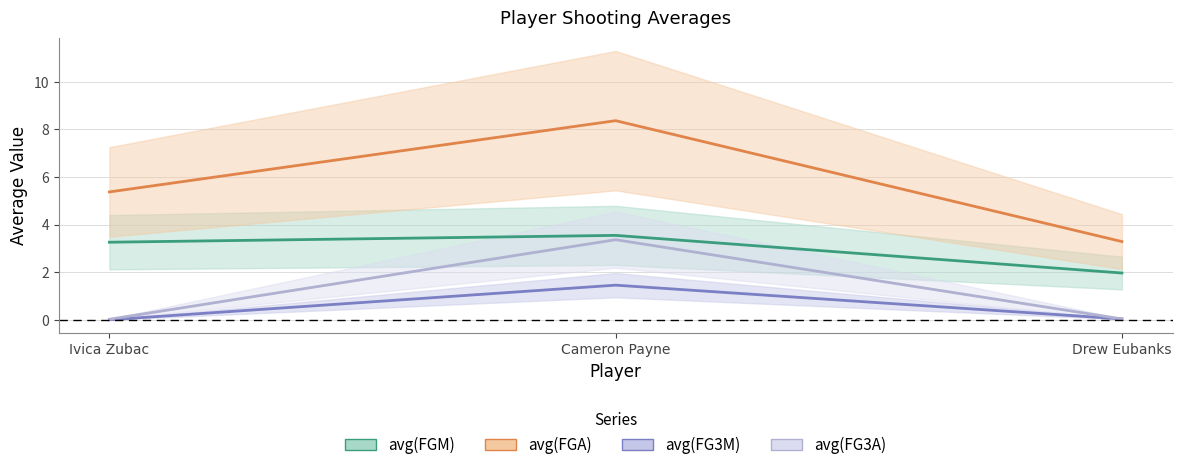

Reading right to left, transcribe all the data shown in this chart.

avg(FGM): Drew Eubanks=2.0	Cameron Payne=3.5	Ivica Zubac=3.3
avg(FGA): Drew Eubanks=3.3	Cameron Payne=8.4	Ivica Zubac=5.4
avg(FG3M): Drew Eubanks=0.0	Cameron Payne=1.5	Ivica Zubac=0.0
avg(FG3A): Drew Eubanks=0.0	Cameron Payne=3.4	Ivica Zubac=0.0